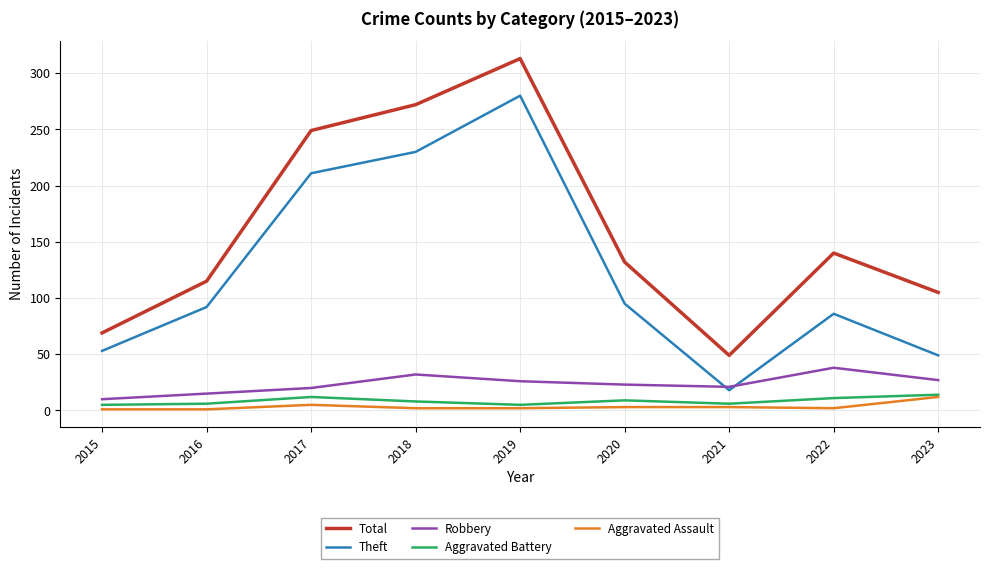

True or false: Total and Theft intersect in this chart.

False